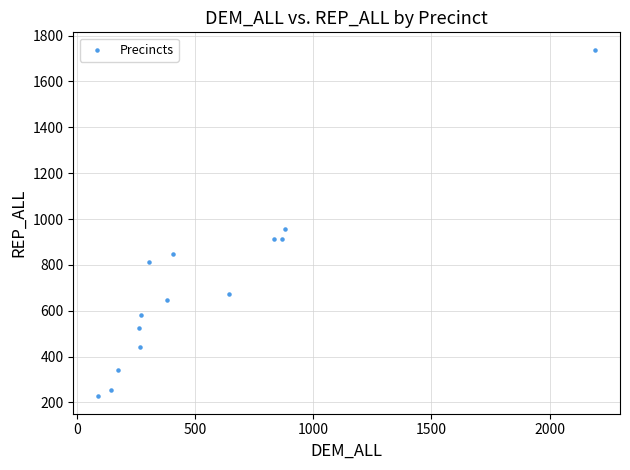

What Y value in the scatter plot is closest to 982?

955.9